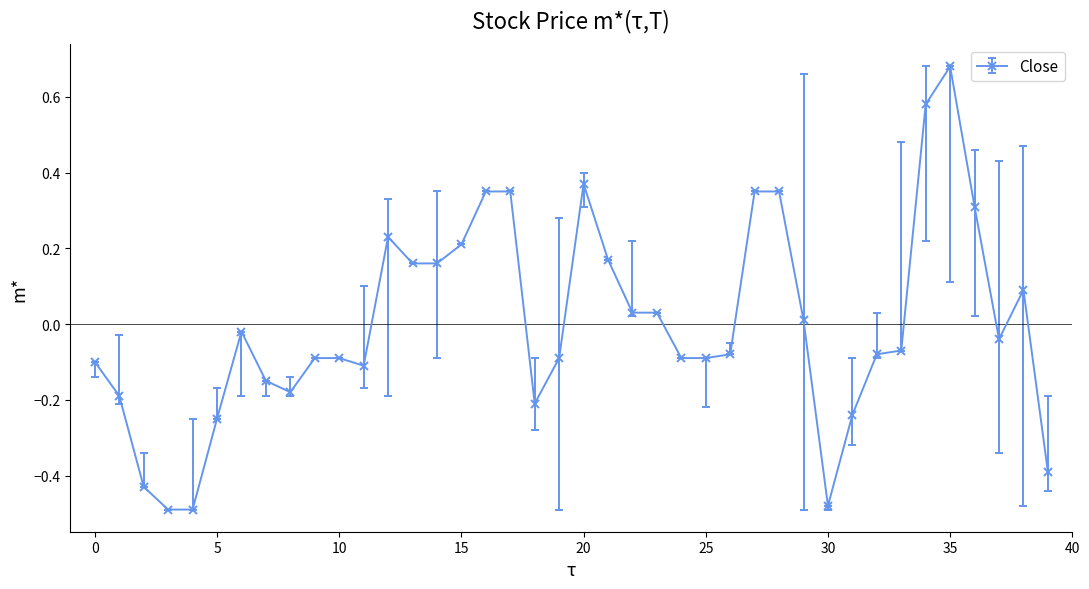

How many data points does each series have?

40